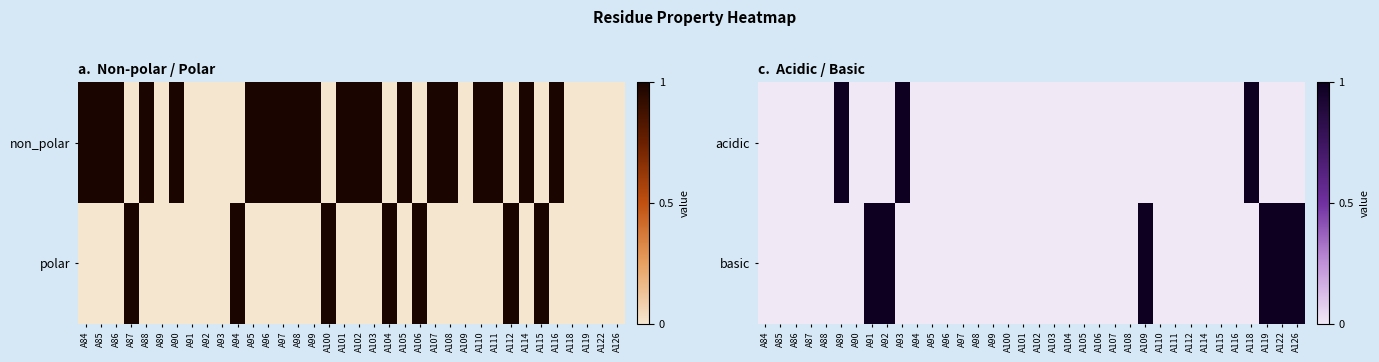

Which label corresponds to the smallest value in the chart?

A84